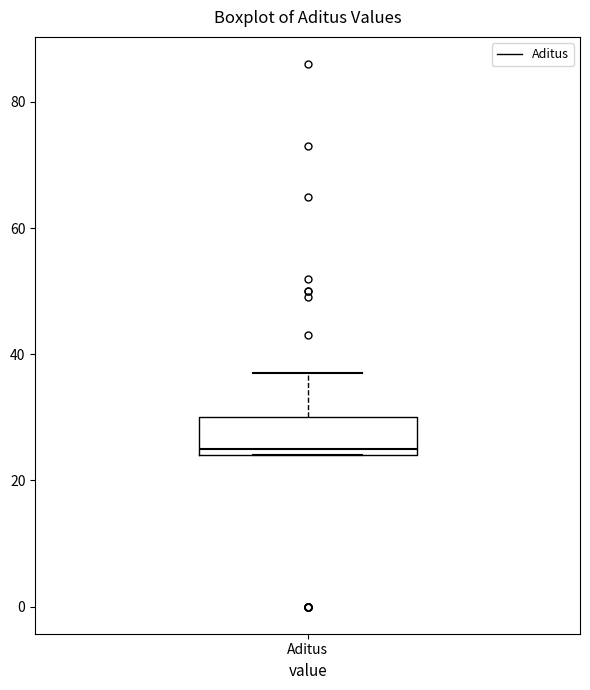

Read this box plot against the y-axis: the position of the median line, the range covered by the box, and the ends of both whiskers. The values are not printed on the chart, so give them approximately, as read against the axis.

median 26, box 24 to 30, whiskers 24 to 38